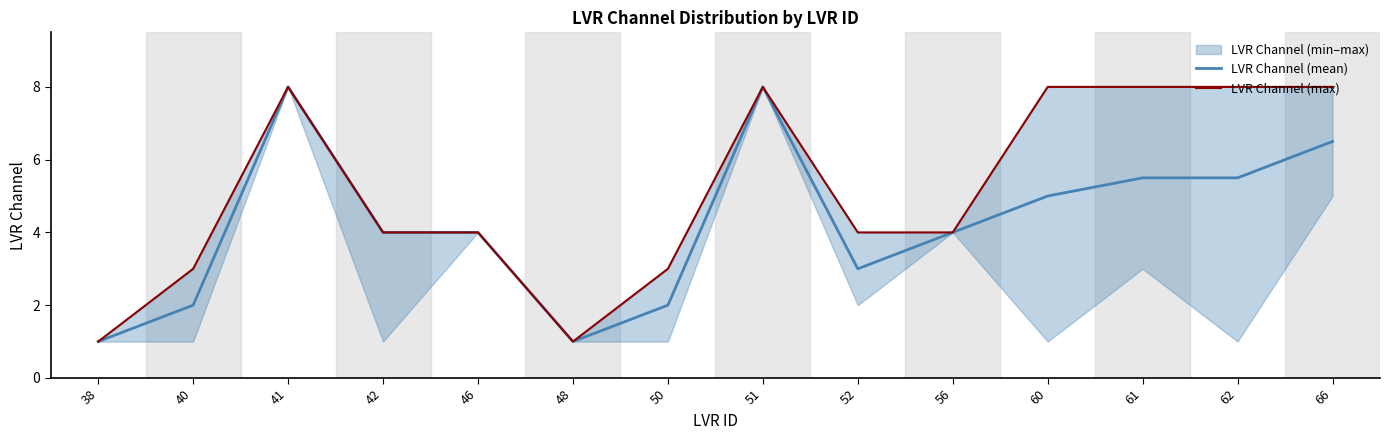

Between 52 and 40, which is larger?

52